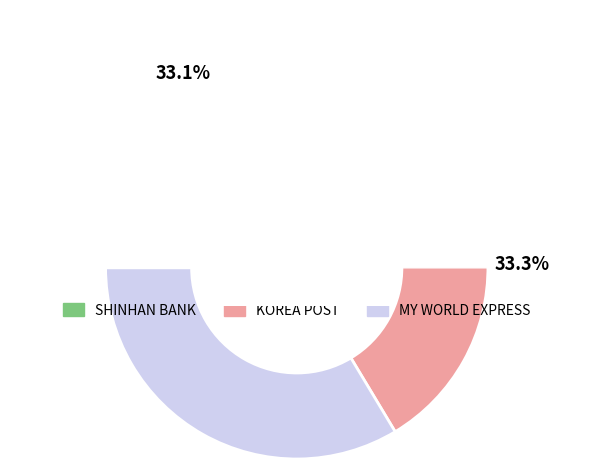

What percentage is the MY WORLD EXPRESS - #7032 - JEONGSEON-GUN slice, to the nearest percent?

34%